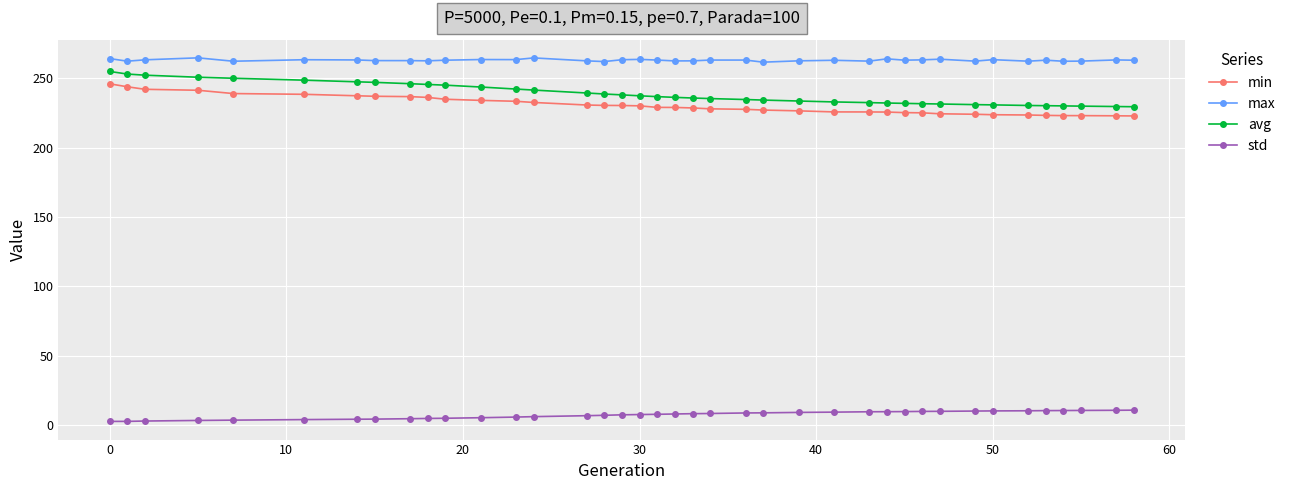

What are all the series names shown in the legend?

min, max, avg, std